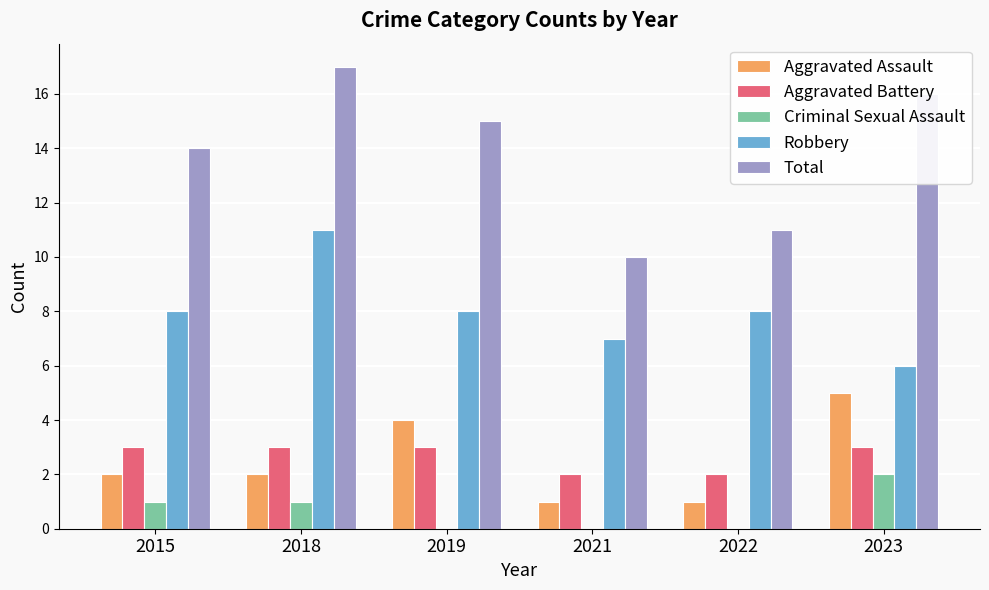

At which category is the sum across all series the highest?

2018